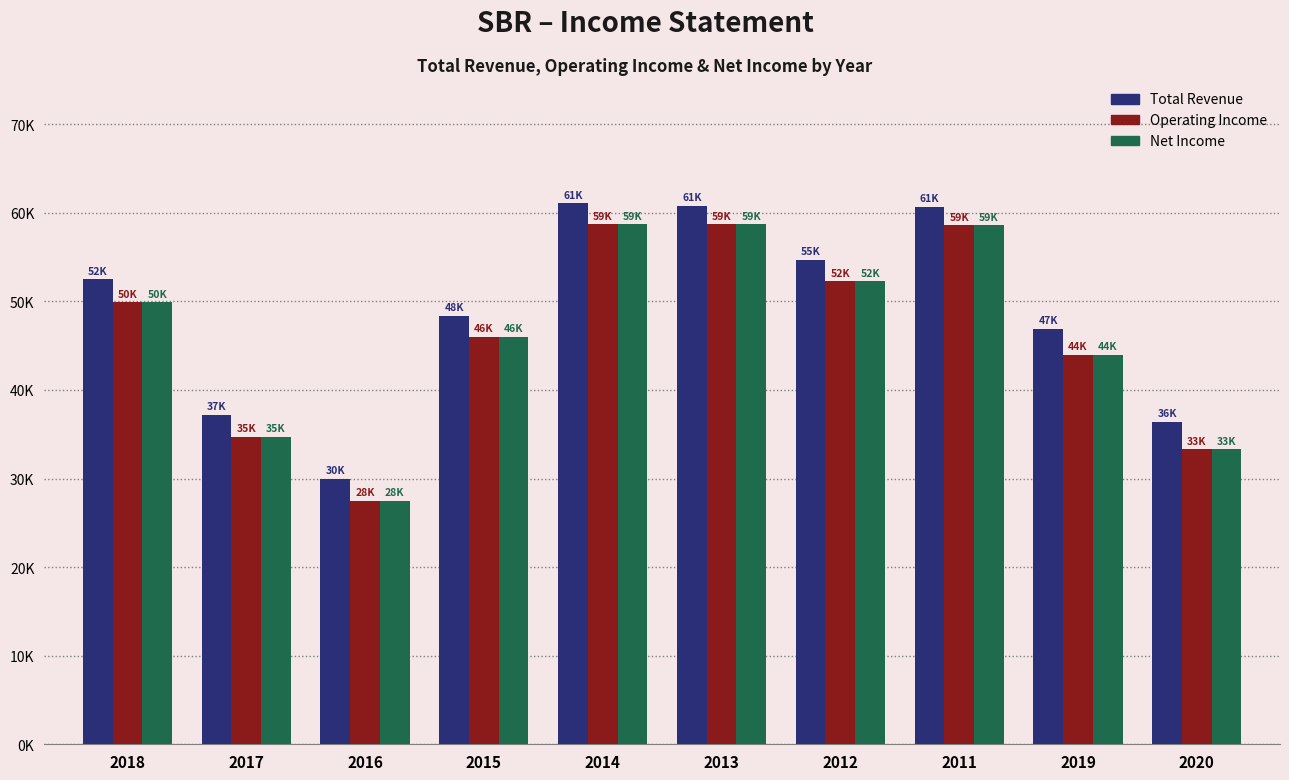

Does the chart contain stacked bars?

No